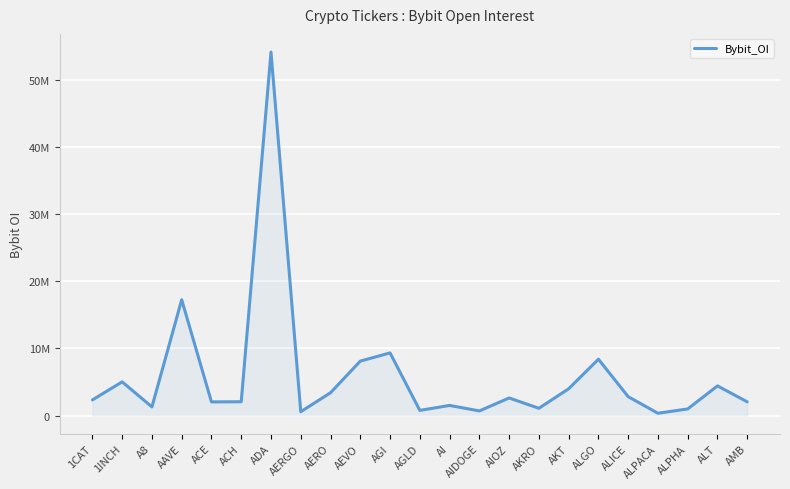

What is the change in value from AKRO to AMB?

+957666